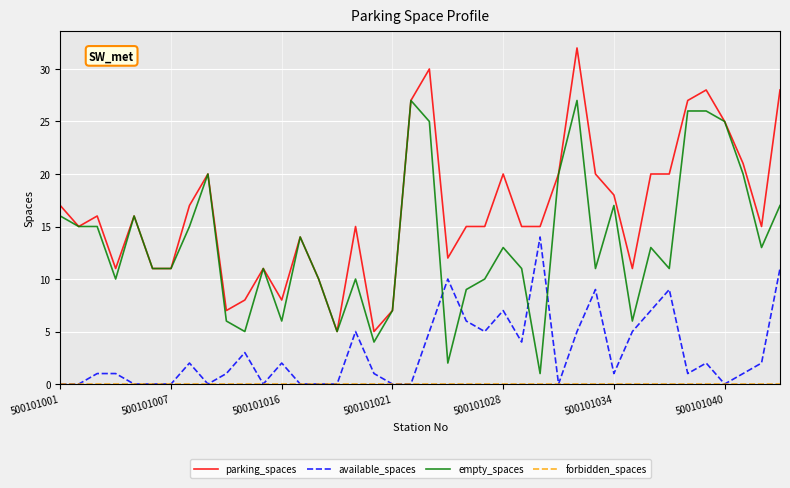

What is the maximum value shown in the chart?

32